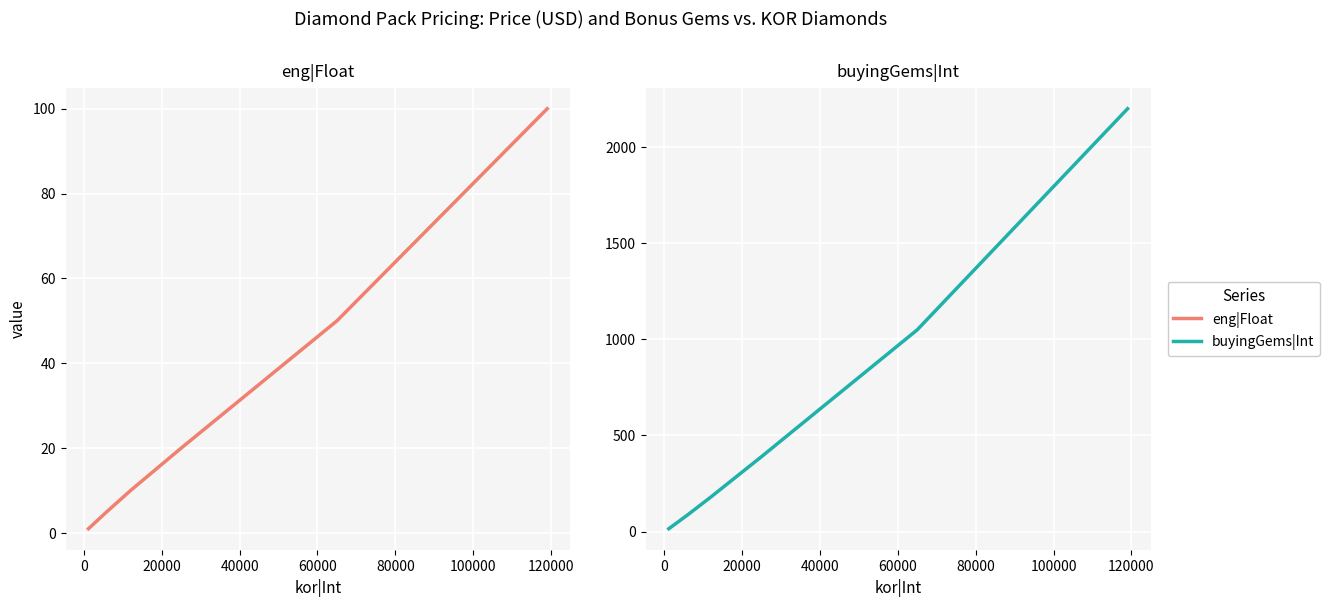

Which series has the largest range (max minus min)?

buyingGems|Int